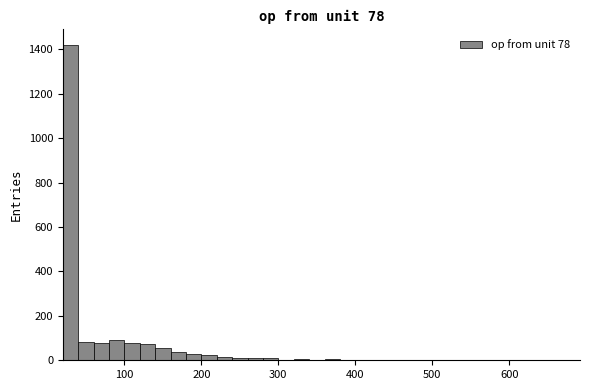

Read against the x-axis, roughly where is the centre of the tallest bar?

30